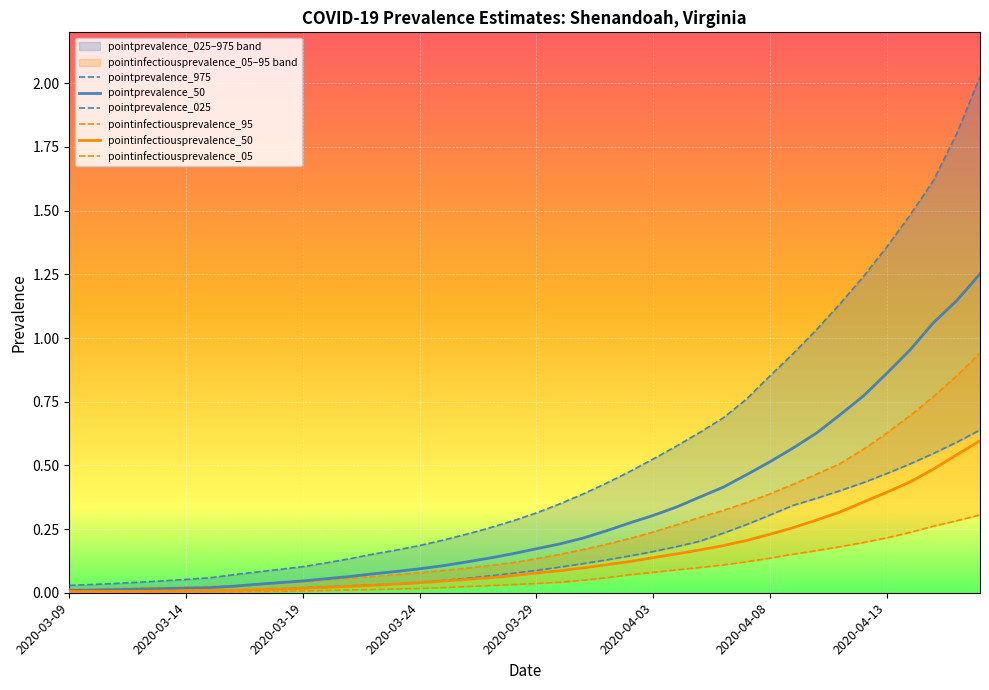

Reading right to left, extract all data points from this chart.

pointprevalence_975: 2.0	1.8	1.6	1.5	1.4	1.2	1.1	1.0	0.9	0.9	0.8	0.7	0.6	0.6	0.5	0.5	0.4	0.4	0.3	0.3	0.3	0.3	0.2	0.2	0.2	0.2	0.2	0.1	0.1	0.1	0.1	0.1	0.1	0.1	0.1	0.0	0.0	0.0	0.0	0.0
pointprevalence_50: 1.3	1.1	1.1	1.0	0.9	0.8	0.7	0.6	0.6	0.5	0.5	0.4	0.4	0.3	0.3	0.3	0.2	0.2	0.2	0.2	0.2	0.1	0.1	0.1	0.1	0.1	0.1	0.1	0.1	0.0	0.0	0.0	0.0	0.0	0.0	0.0	0.0	0.0	0.0	0.0
pointprevalence_025: 0.6	0.6	0.5	0.5	0.5	0.4	0.4	0.4	0.3	0.3	0.3	0.2	0.2	0.2	0.2	0.1	0.1	0.1	0.1	0.1	0.1	0.1	0.1	0.0	0.0	0.0	0.0	0.0	0.0	0.0	0.0	0.0	0.0	0.0	0.0	0.0	0.0	0.0	0.0	0.0
pointinfectiousprevalence_95: 0.9	0.9	0.8	0.7	0.6	0.6	0.5	0.5	0.4	0.4	0.4	0.3	0.3	0.3	0.2	0.2	0.2	0.2	0.2	0.1	0.1	0.1	0.1	0.1	0.1	0.1	0.1	0.1	0.1	0.0	0.0	0.0	0.0	0.0	0.0	0.0	0.0	0.0	0.0	0.0
pointinfectiousprevalence_50: 0.6	0.5	0.5	0.4	0.4	0.4	0.3	0.3	0.3	0.2	0.2	0.2	0.2	0.2	0.1	0.1	0.1	0.1	0.1	0.1	0.1	0.1	0.1	0.0	0.0	0.0	0.0	0.0	0.0	0.0	0.0	0.0	0.0	0.0	0.0	0.0	0.0	0.0	0.0	0.0
pointinfectiousprevalence_05: 0.3	0.3	0.3	0.2	0.2	0.2	0.2	0.2	0.2	0.1	0.1	0.1	0.1	0.1	0.1	0.1	0.1	0.0	0.0	0.0	0.0	0.0	0.0	0.0	0.0	0.0	0.0	0.0	0.0	0.0	0.0	0.0	0.0	0.0	0.0	0.0	0.0	0.0	0.0	0.0